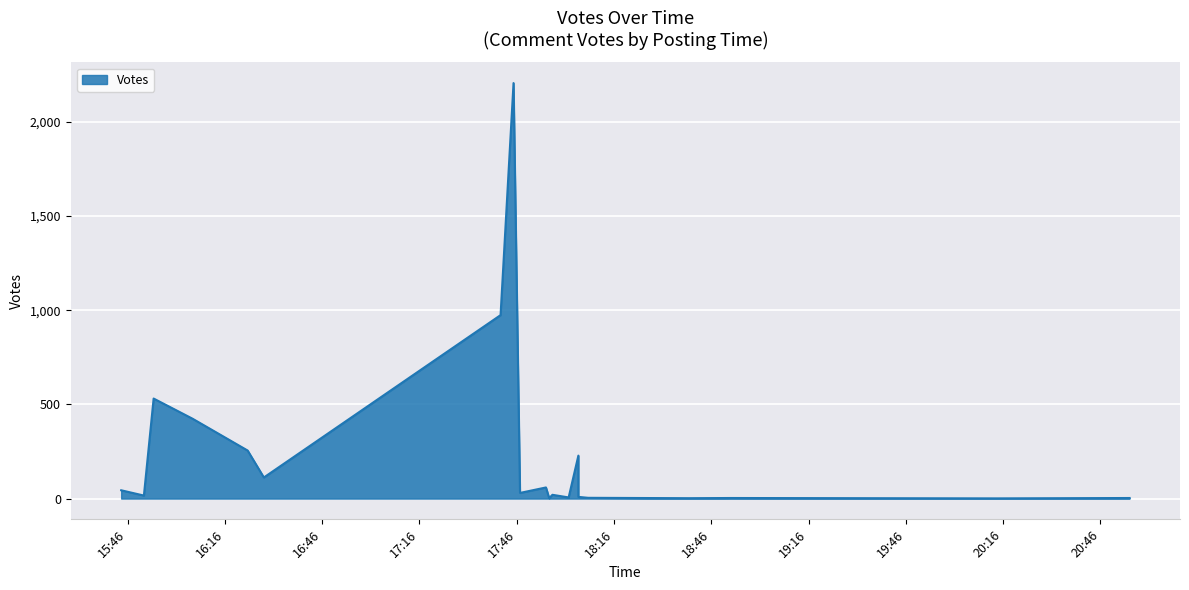

What is the average value?

246